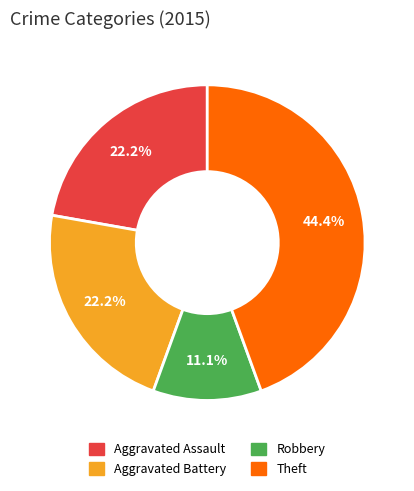

Is there a majority slice in this chart?

No